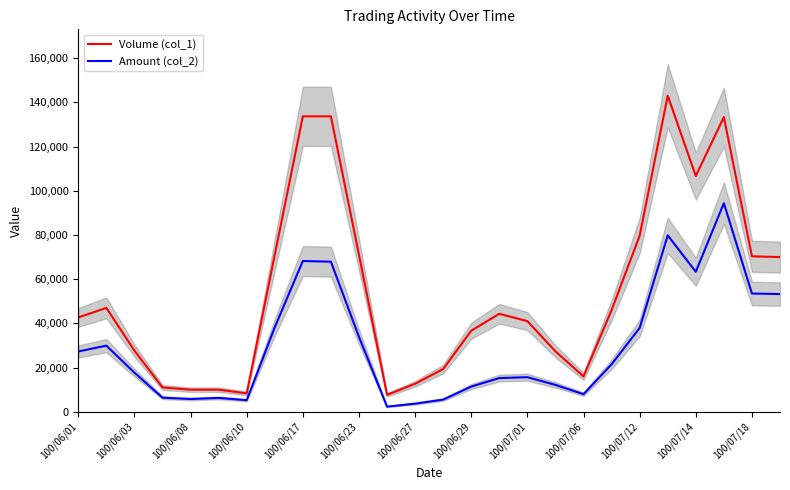

How many lines are shown in the chart?

2